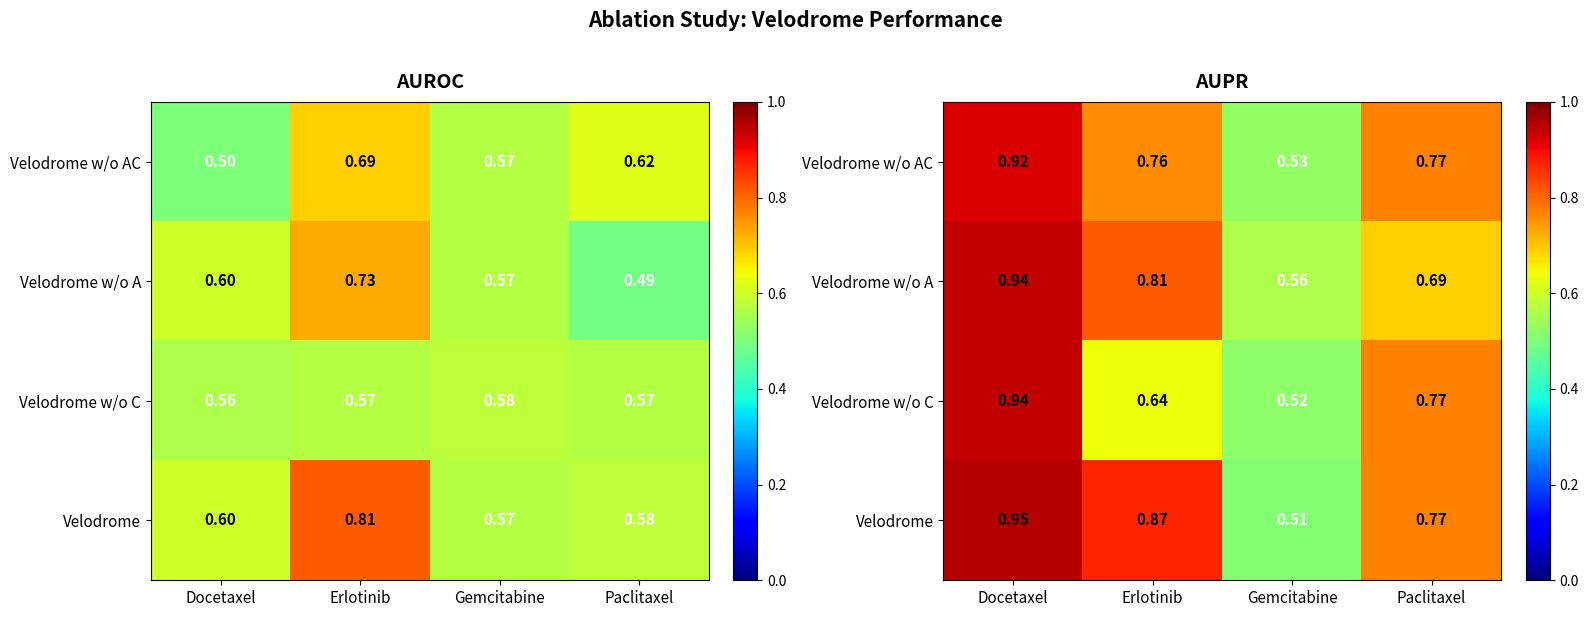

How many data points does each series have?

4